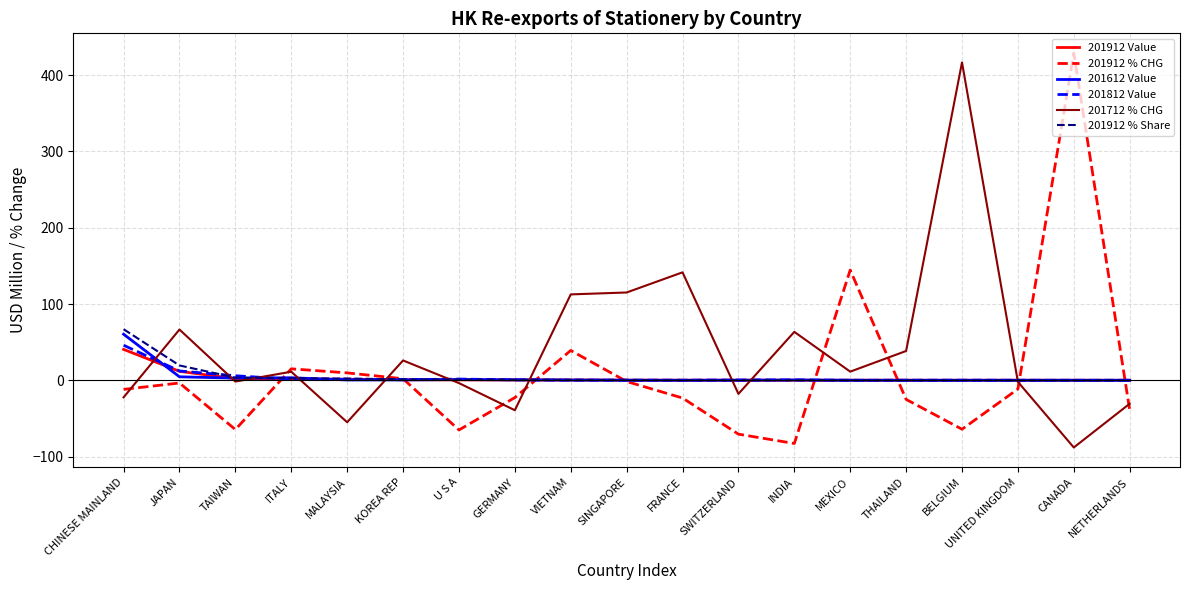

What is the sum of the 201912 % Share values at CHINESE MAINLAND and FRANCE?

67.1